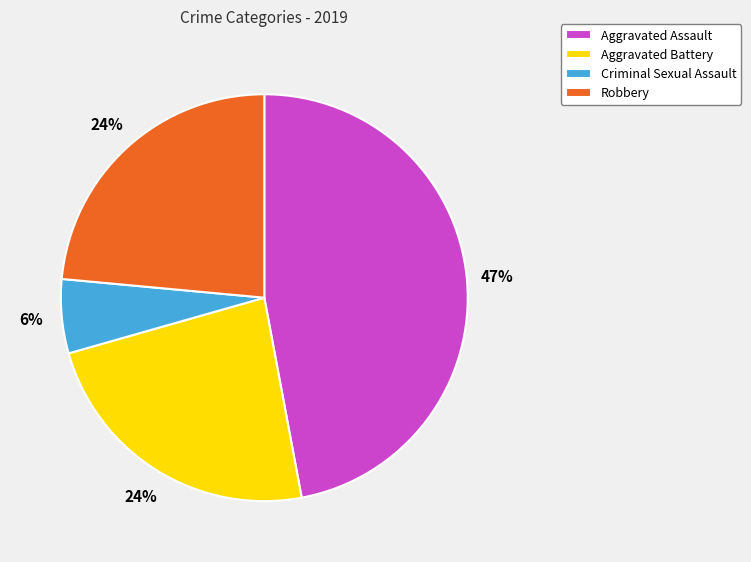

Is the sum of Aggravated Assault and Robbery greater than half?

Yes